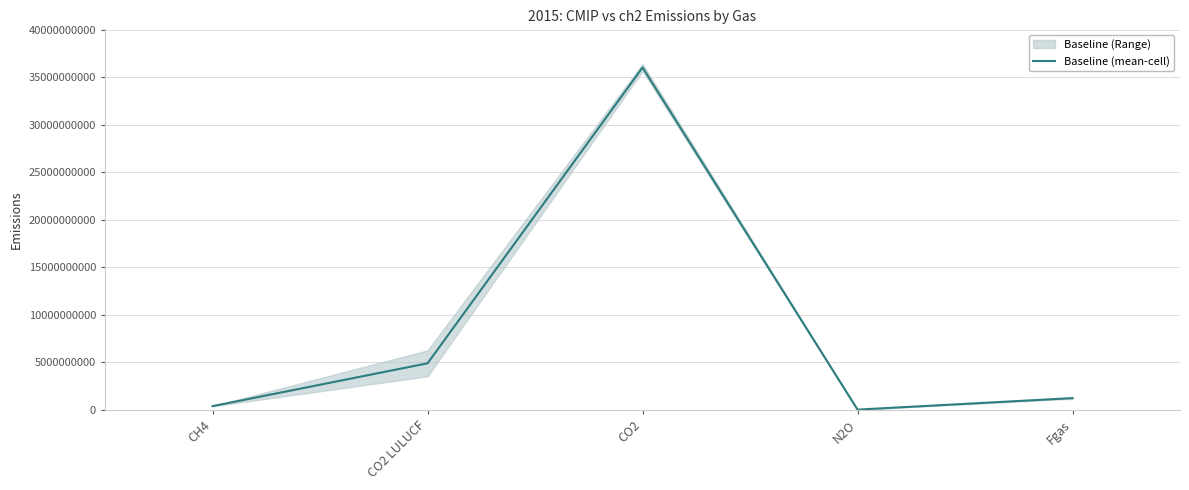

Reading left to right, extract all data points from this chart.

CH4=376892043.6	CO2 LULUCF=4882943687.8	CO2=36010617244.9	N2O=10192845.2	Fgas=1221028546.2